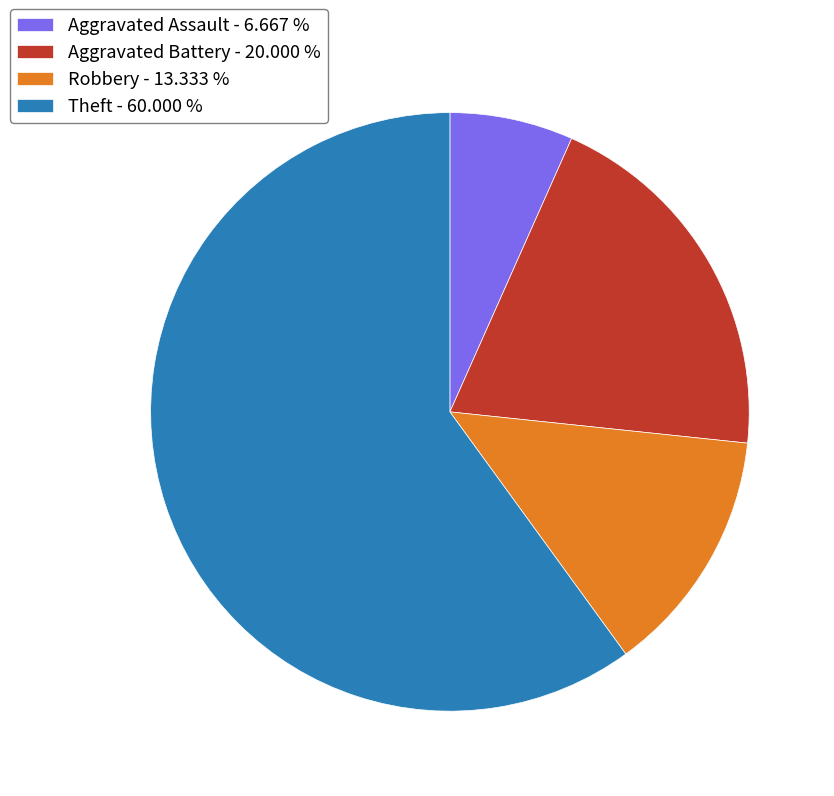

Which has a higher value, Aggravated Battery - 20.000 % or Theft - 60.000 %?

Theft - 60.000 %